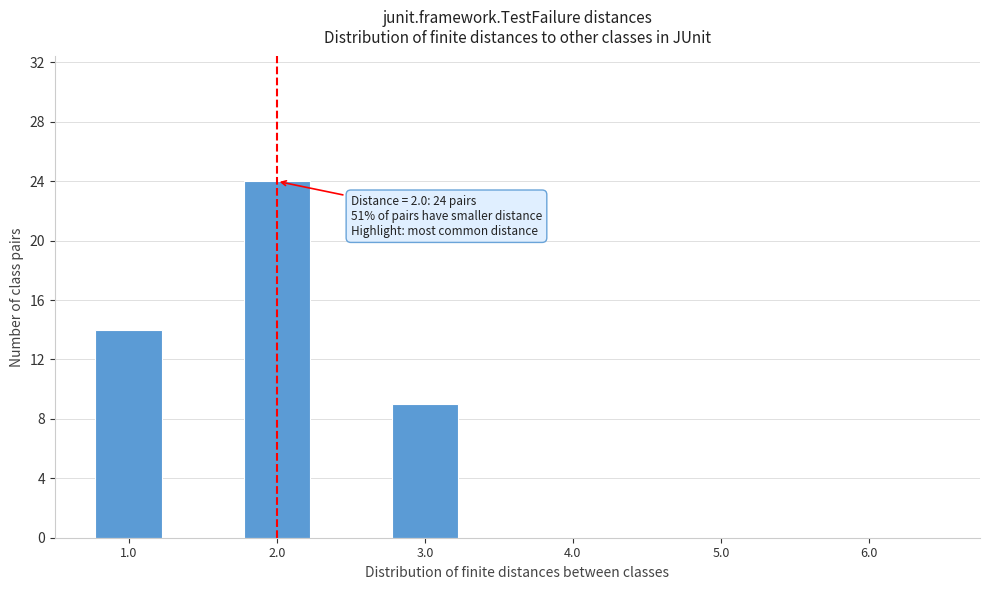

Reading left to right, transcribe all the data shown in this chart.

1.0=14	2.0=24	3.0=9	4.0=0	5.0=0	6.0=0